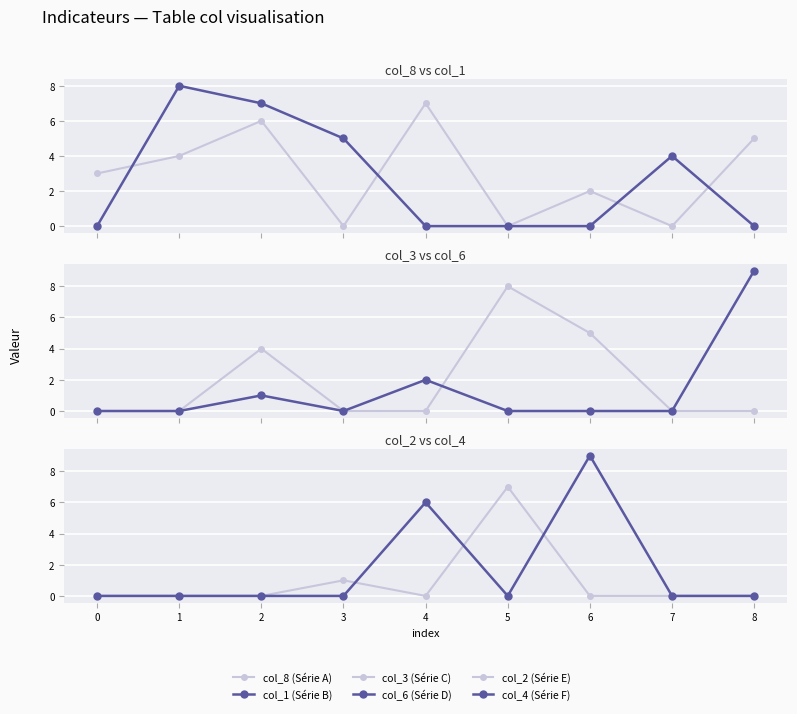

What is the sum of the col_4 (Série F) values at 5 and 6?

9